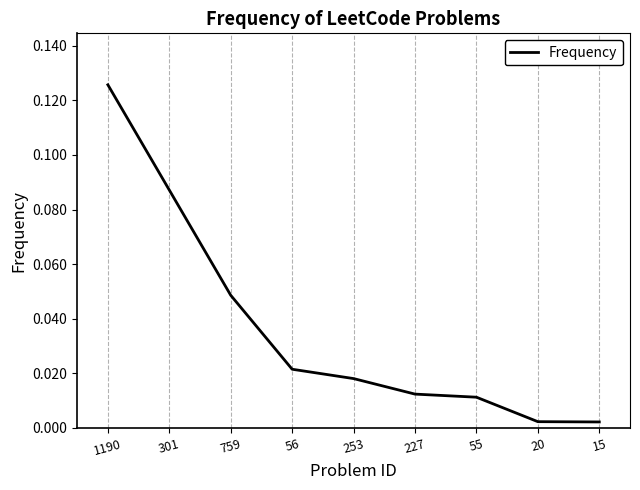

True or false: the data shows 0.1 at 759.

False